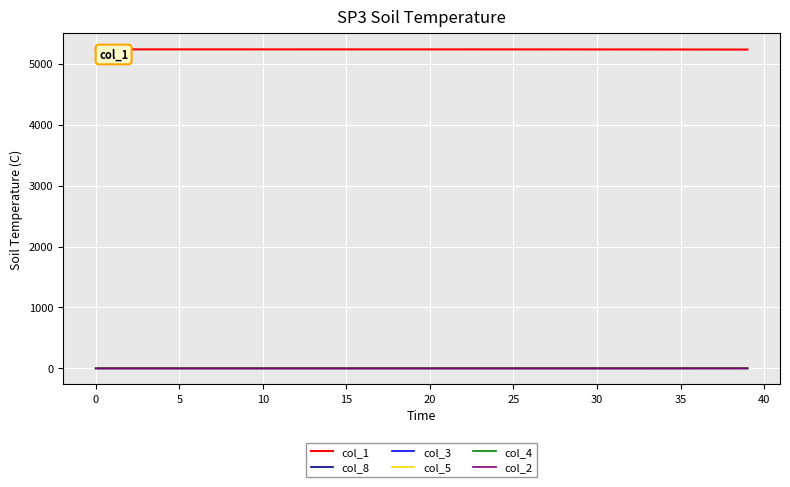

True or false: col_5 and col_1 cross at least once.

False